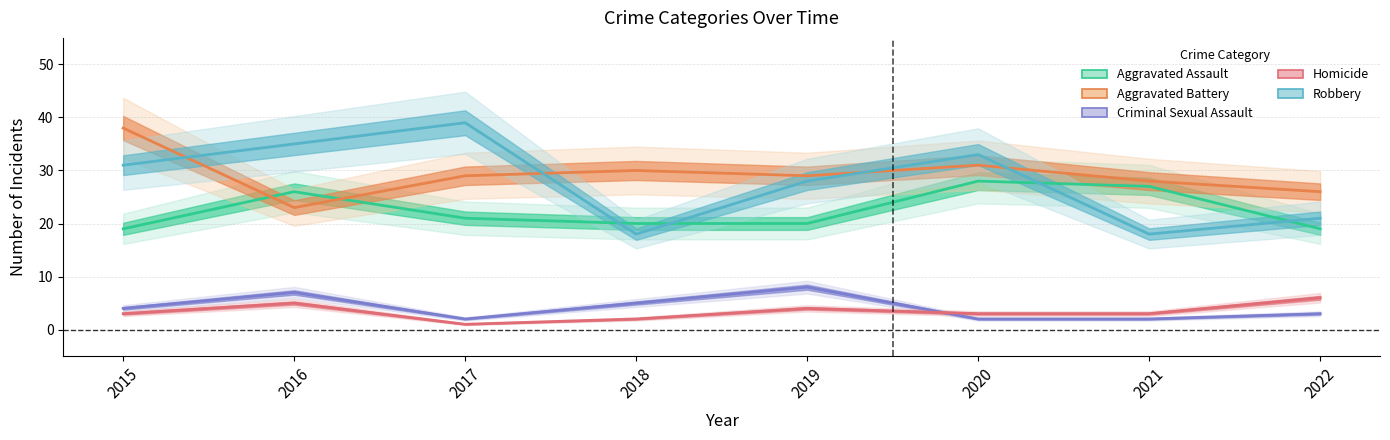

True or false: Homicide and Criminal Sexual Assault intersect in this chart.

True